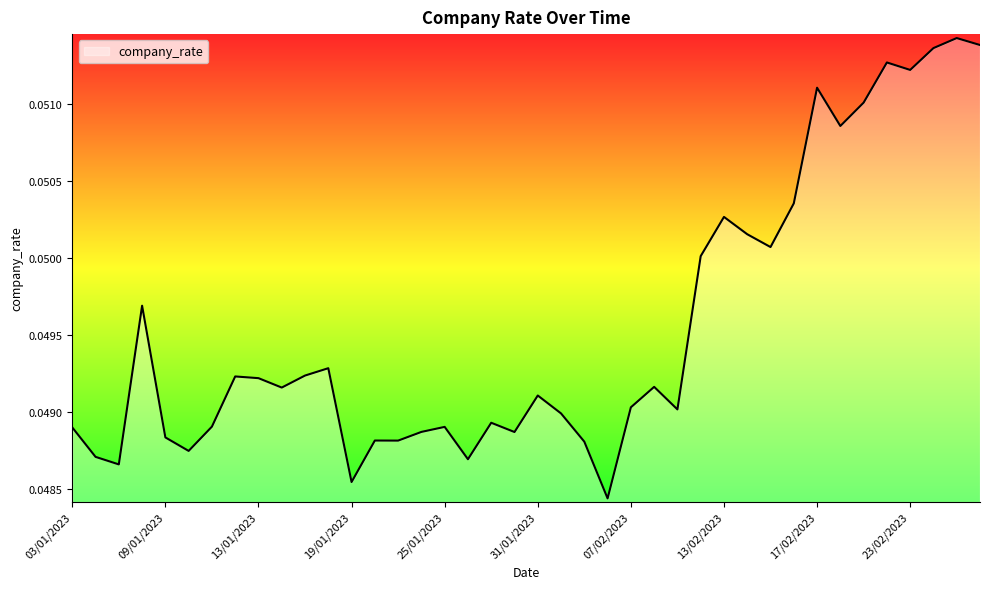

Does the chart have visible grid lines?

No